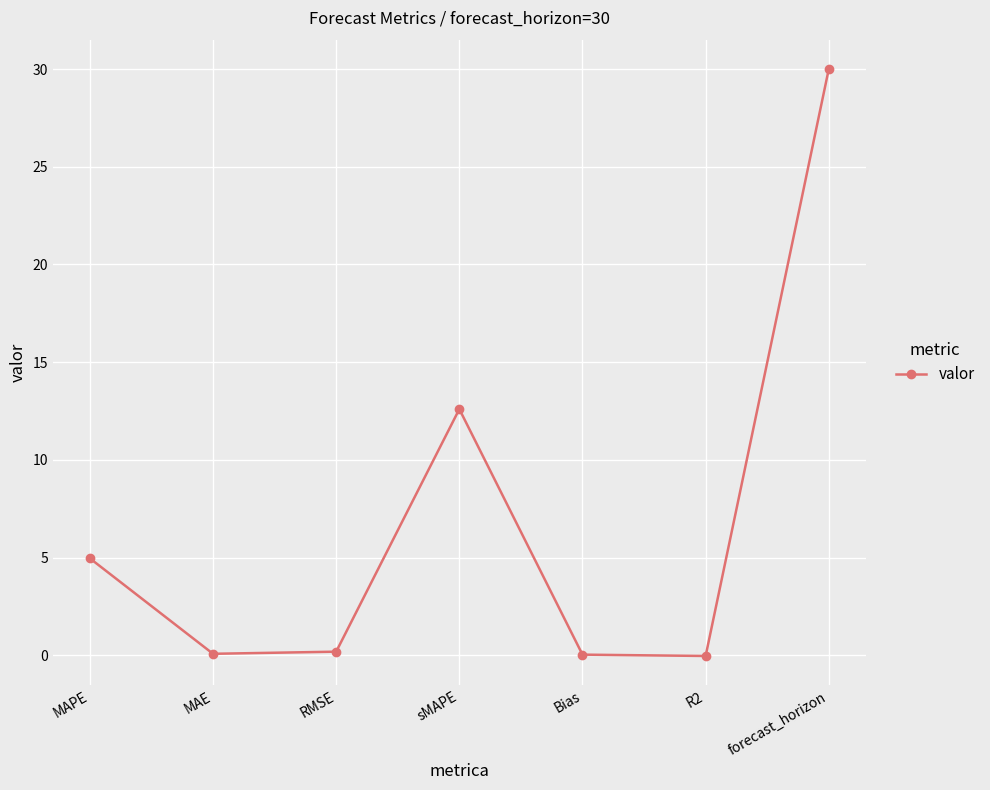

What is the label of the 1st point from the right?

forecast_horizon